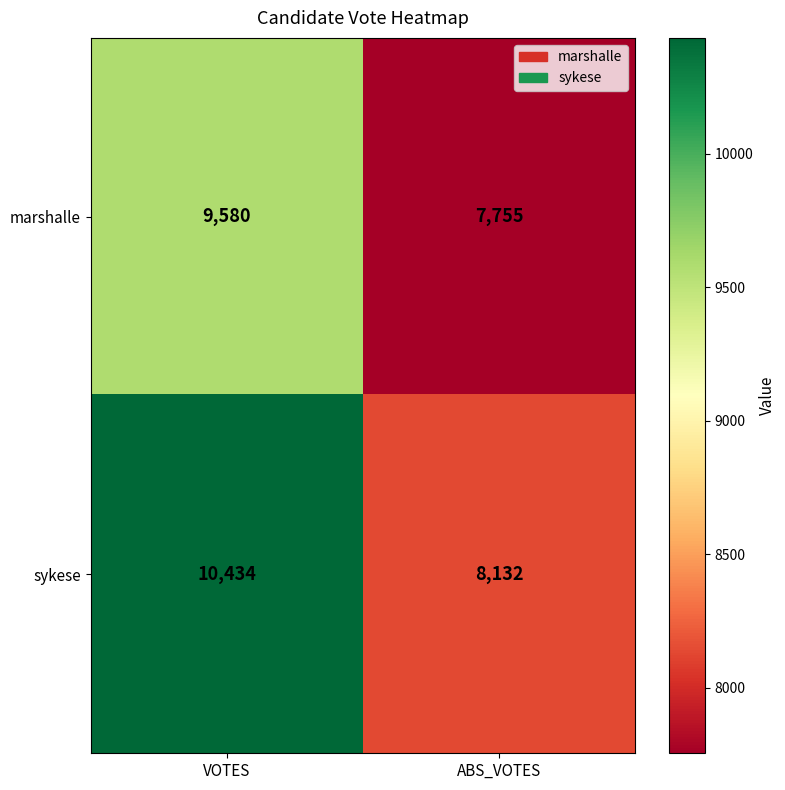

Is it true that marshalle equals 7755 at ABS_VOTES?

True